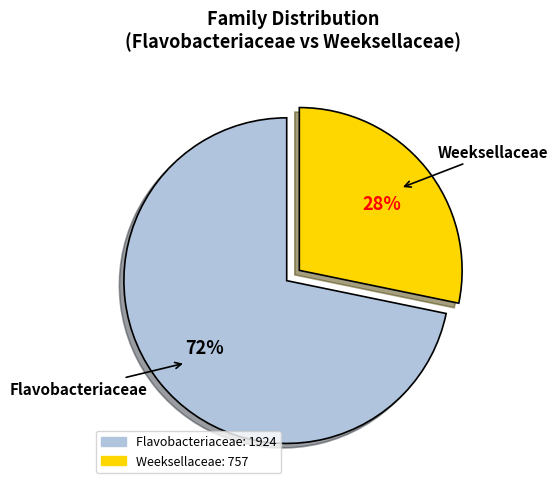

Is it true that Flavobacteriaceae is 72% of the pie?

True